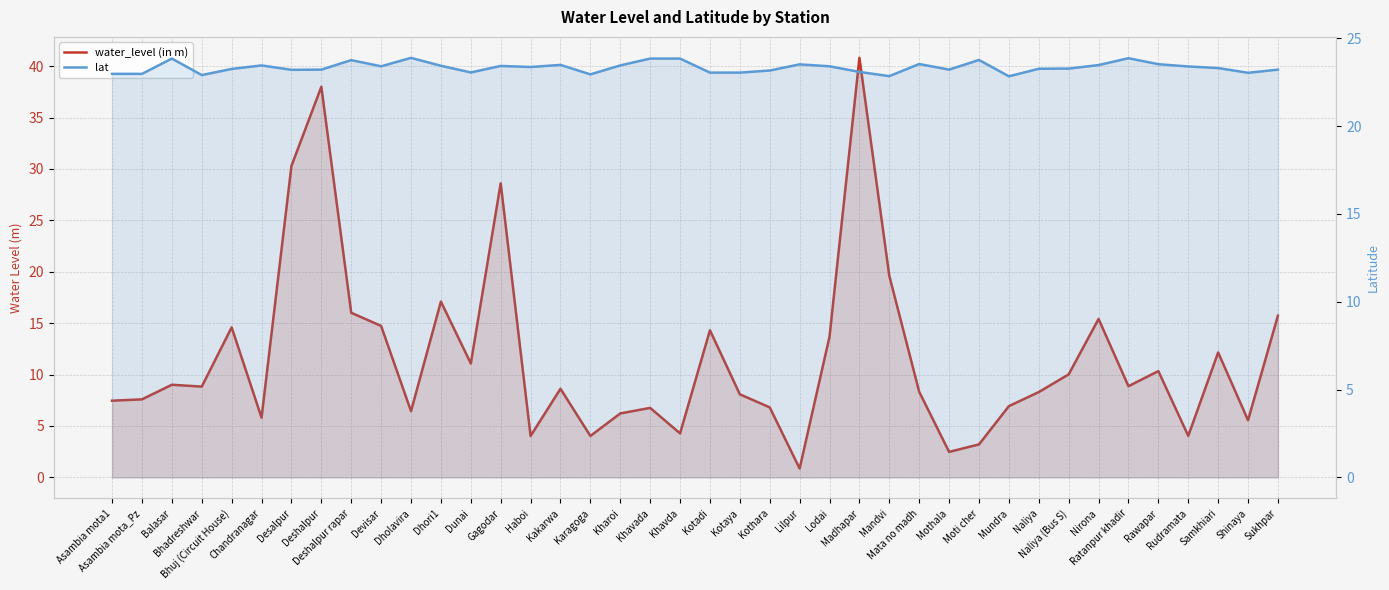

Which series changed the most between Dhori1 and Kotadi?

water_level (in m)